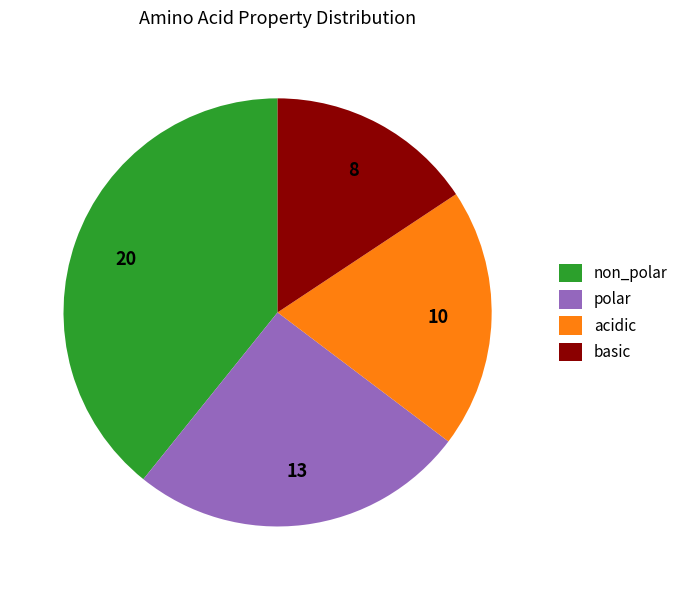

What is the ratio of the value at polar to the value at basic?

1.6